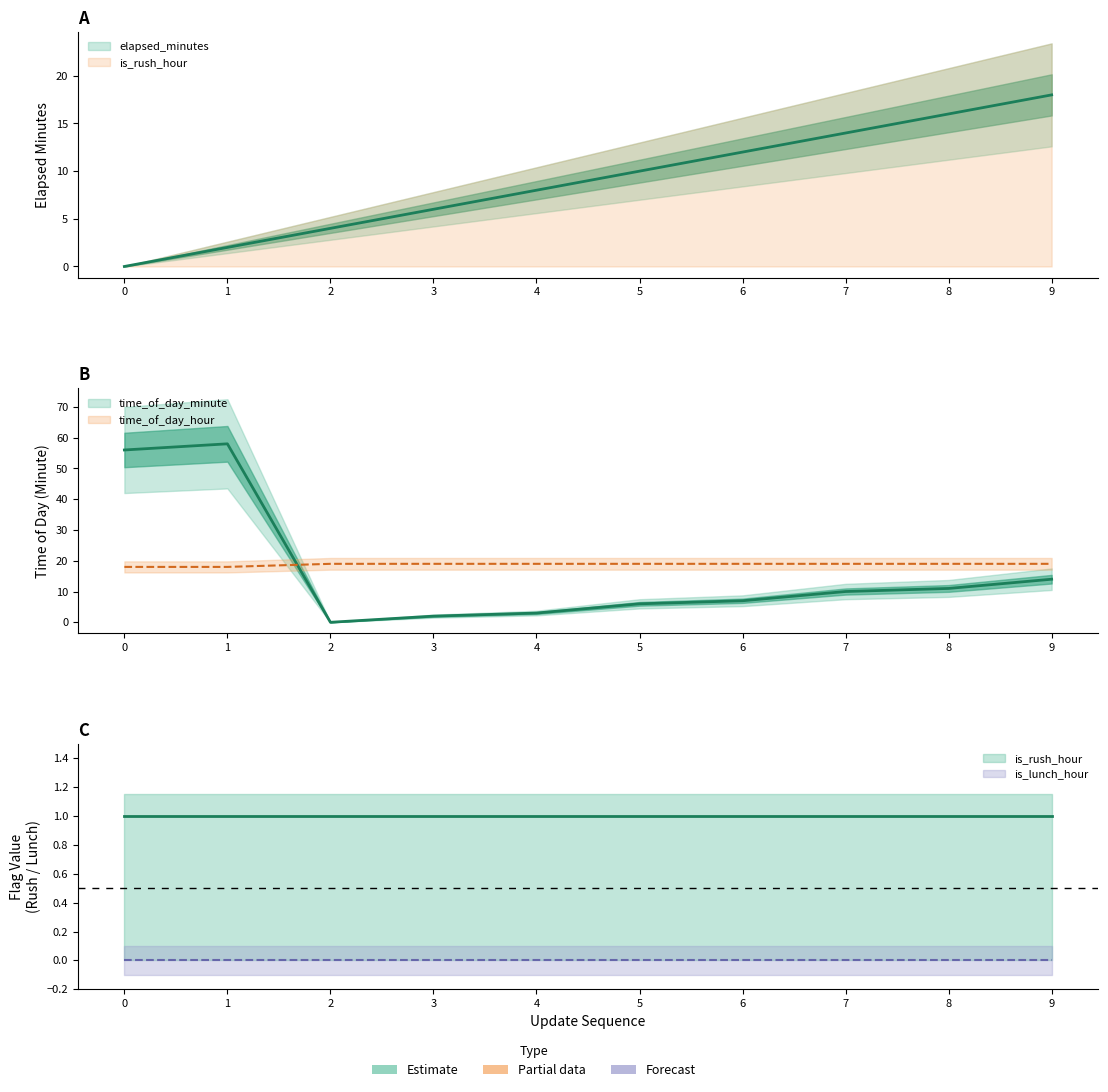

What is the maximum value for time_of_day_hour?

19